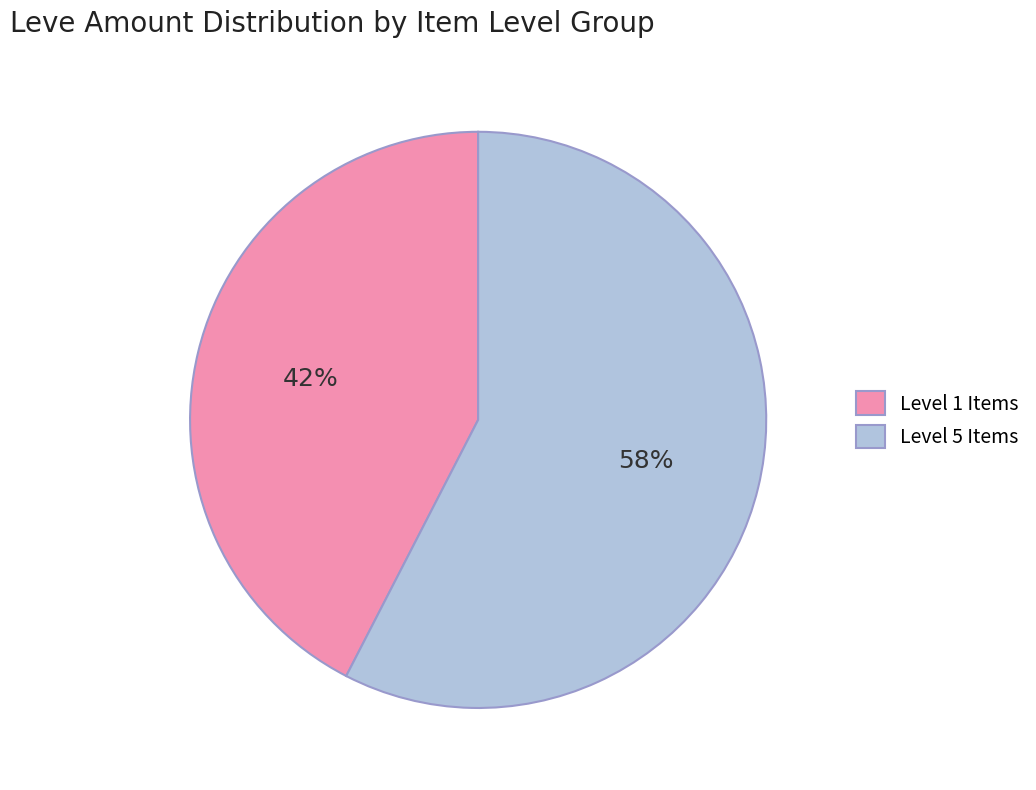

Is there a majority slice in this chart?

Yes